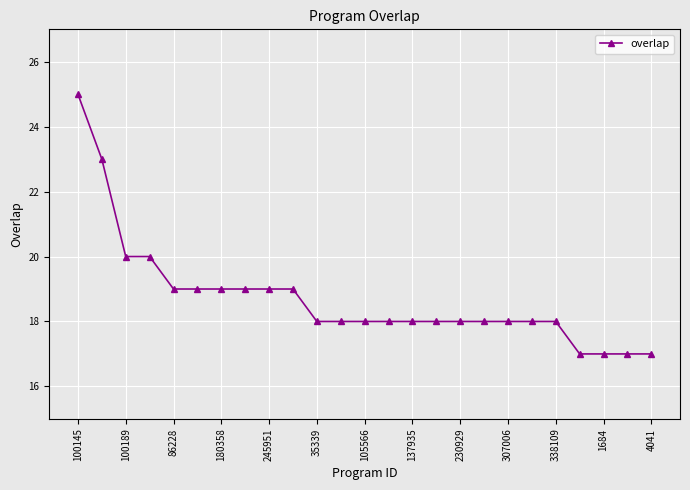

What is the value of the 5th point from the left?

19